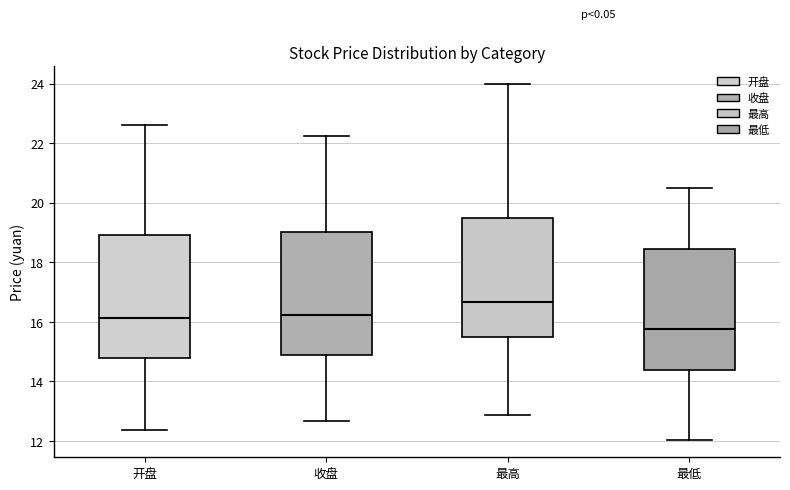

Where is the upper edge of the box for 最低 on the y-axis? The values are not printed on the chart, so give them approximately, as read against the axis.

18.4